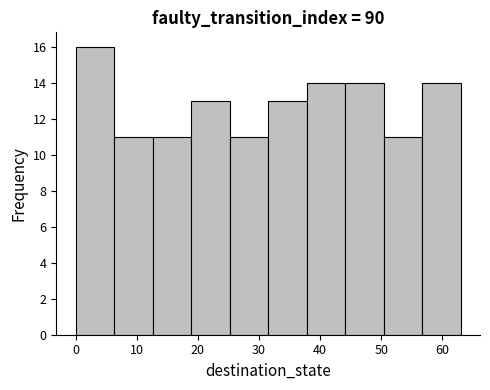

What is the height of the bar covering 25.2 to 31.5 on the x-axis? Neither the bar edges nor the heights are printed on the chart, so give them approximately, as read against the axes.

11